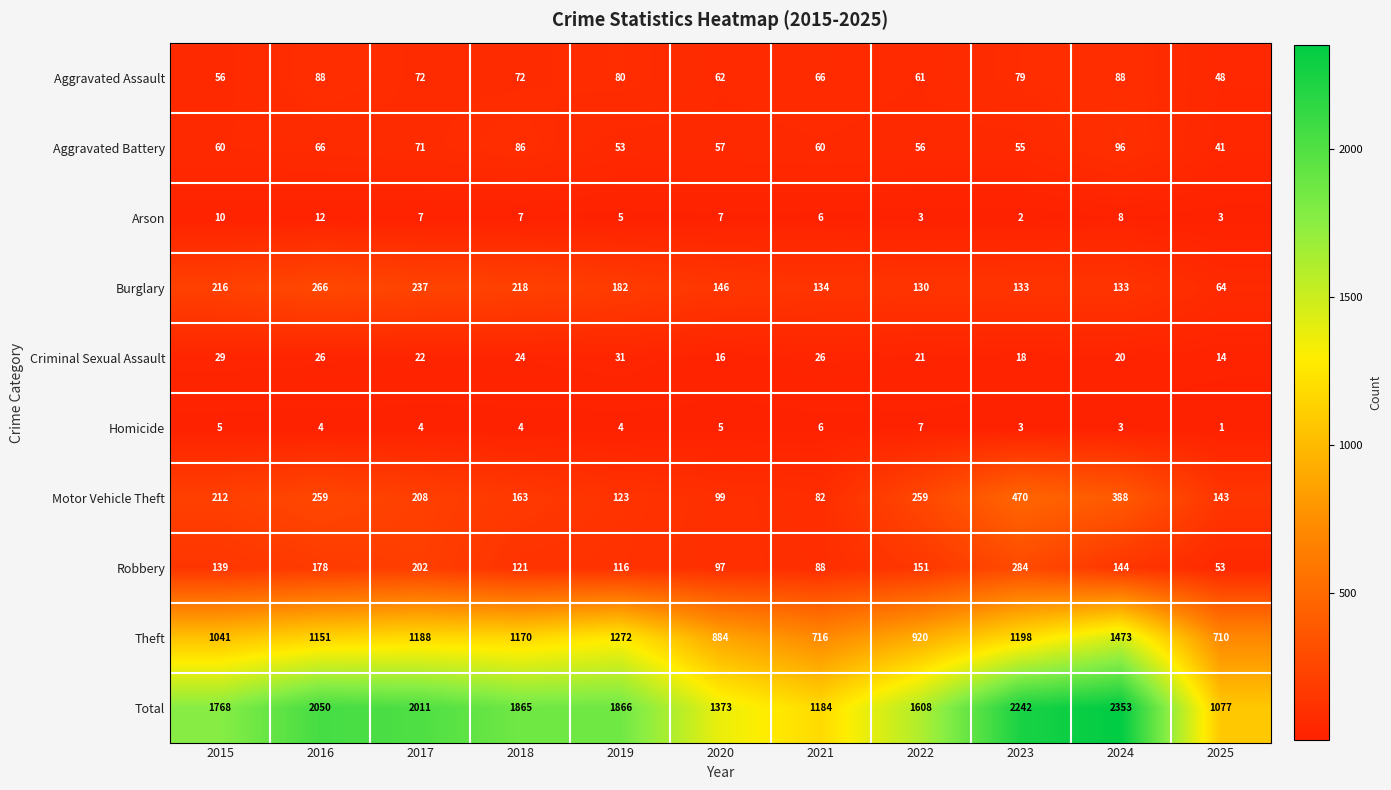

What value does the Homicide series have at 2024?

3